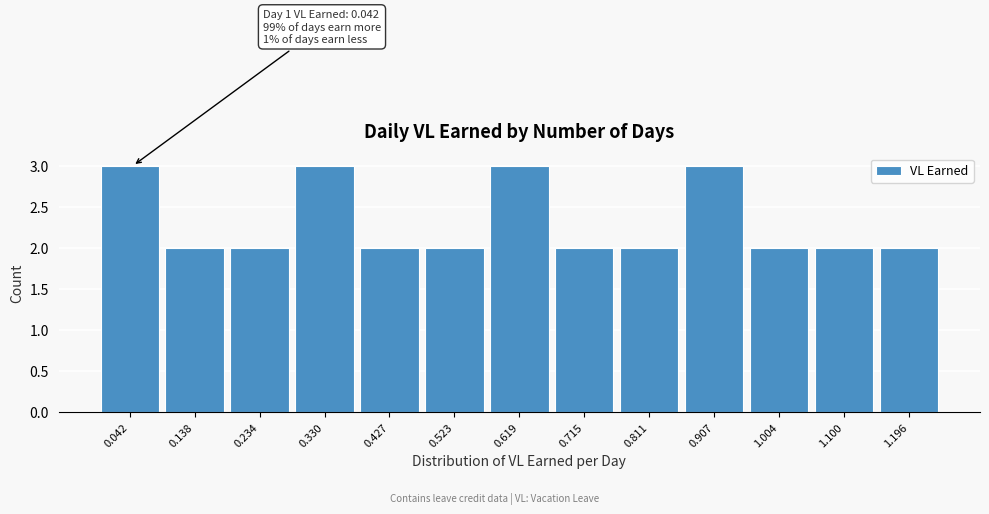

Reading left to right, what are all the values shown in this chart?

3	2	2	3	2	2	3	2	2	3	2	2	2